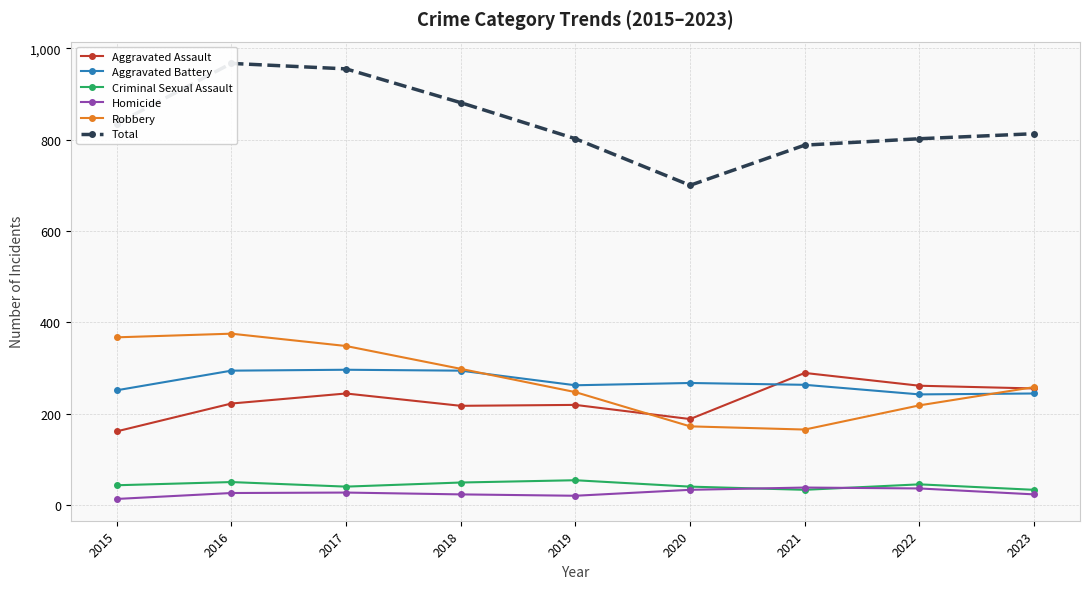

Is this an area chart (filled region under the line)?

No